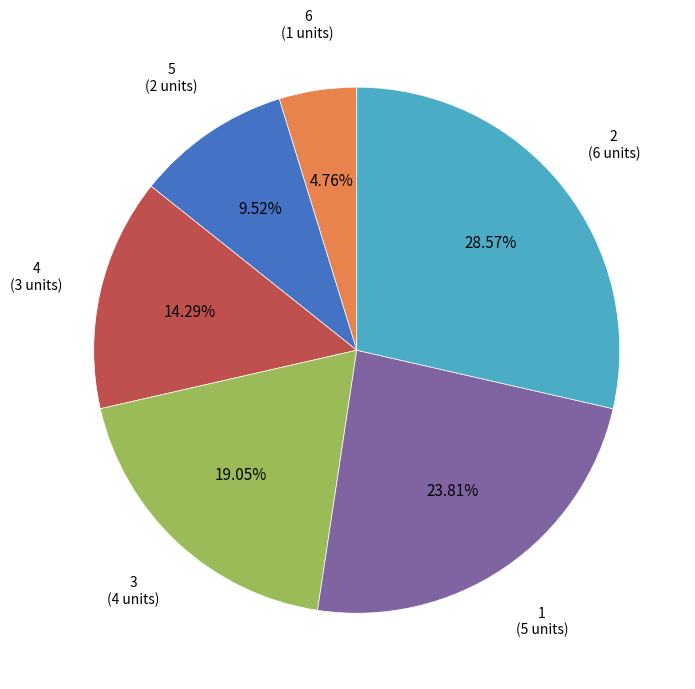

What is the largest slice in the pie chart?

2